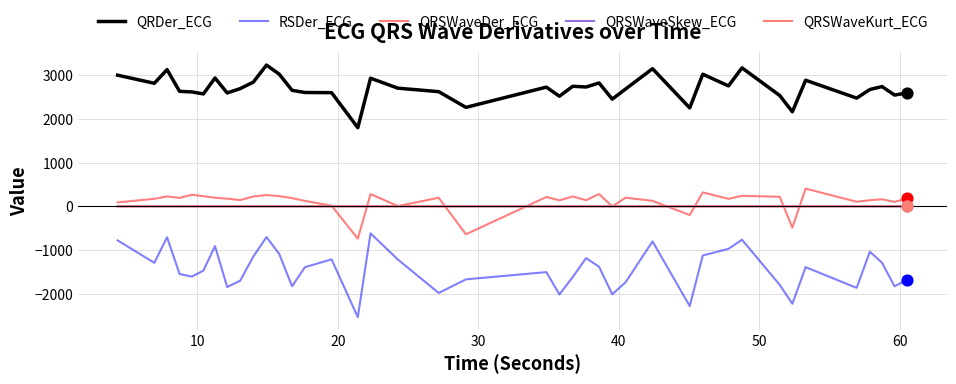

What are all the series names shown in the legend?

QRDer_ECG, RSDer_ECG, QRSWaveDer_ECG, QRSWaveSkew_ECG, QRSWaveKurt_ECG